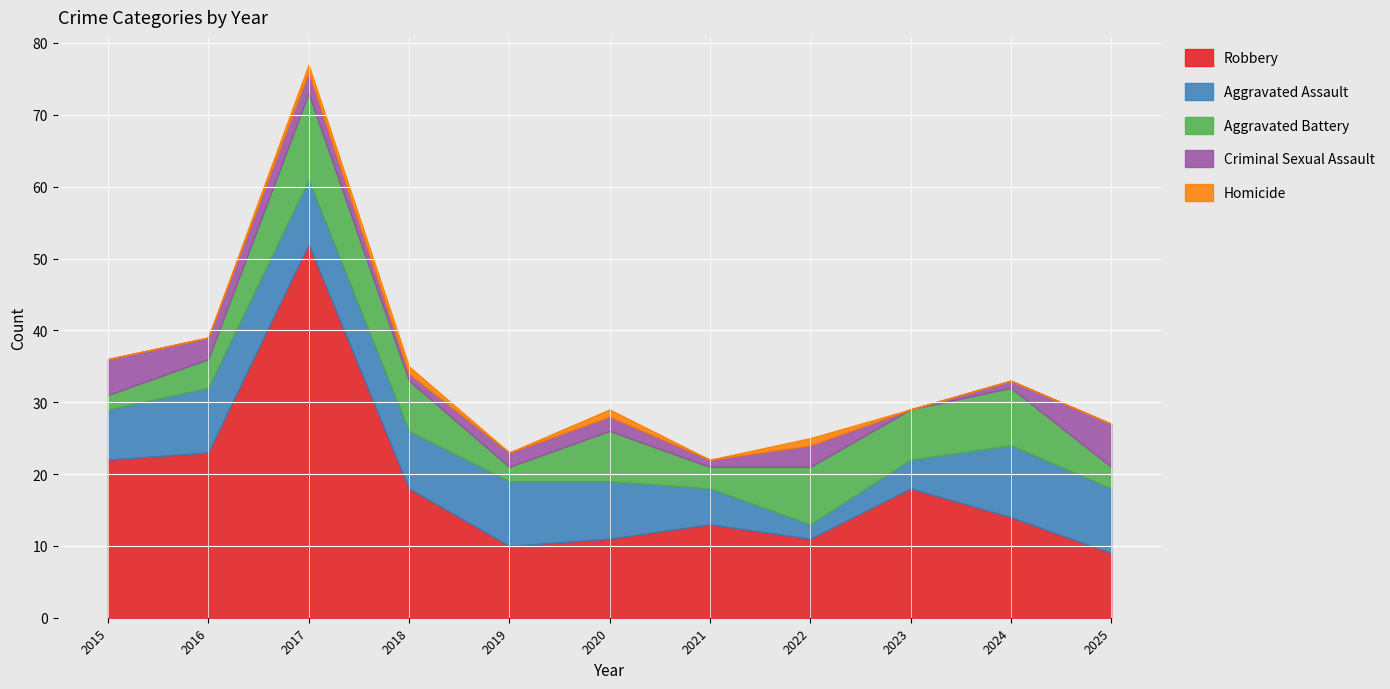

What is the difference between the maximum and minimum values in the Aggravated Assault series?

8